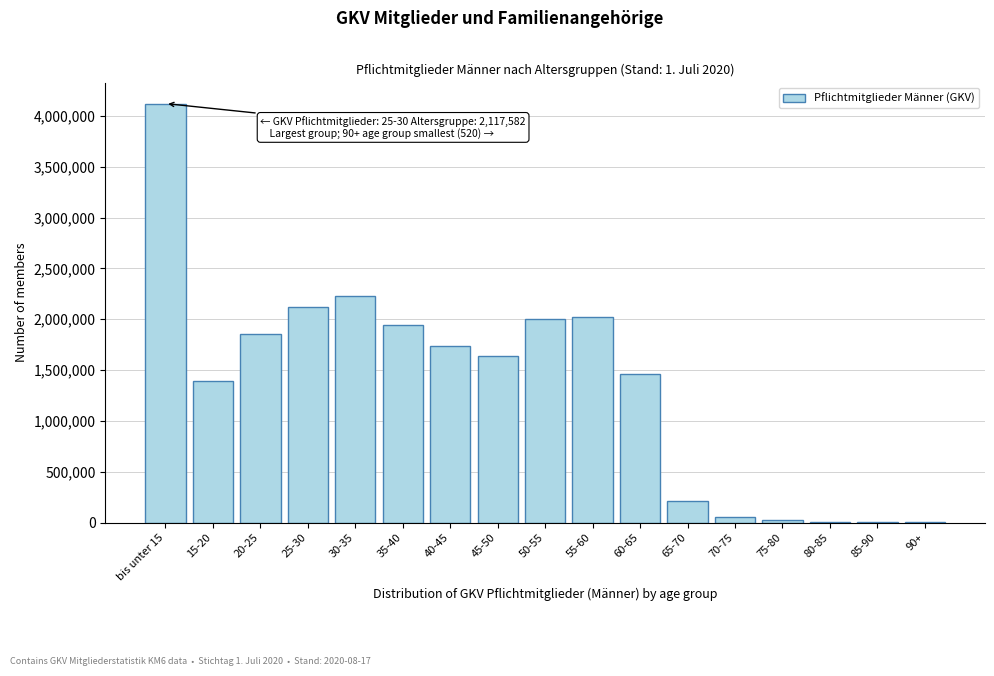

Between bis unter 15 and 60-65, which is larger?

bis unter 15